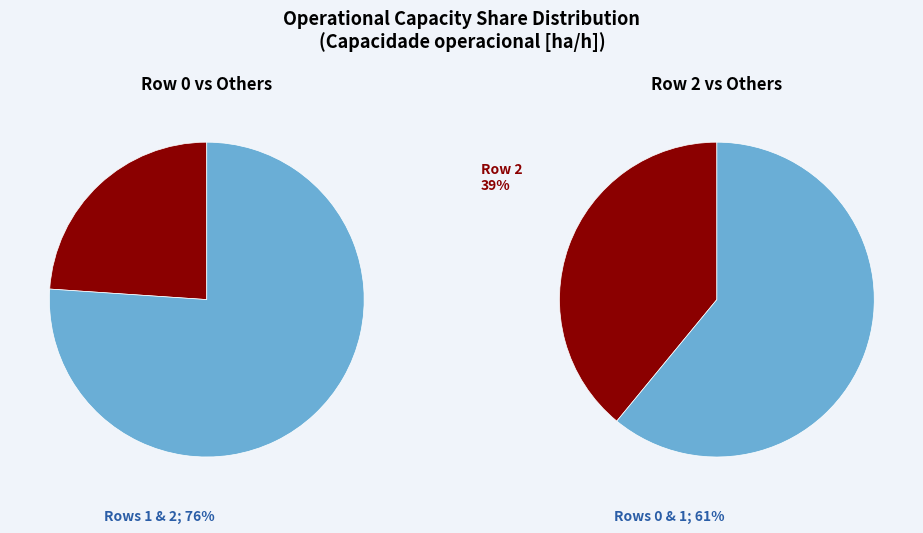

What percentage is the Row 1 slice, to the nearest percent?

37%